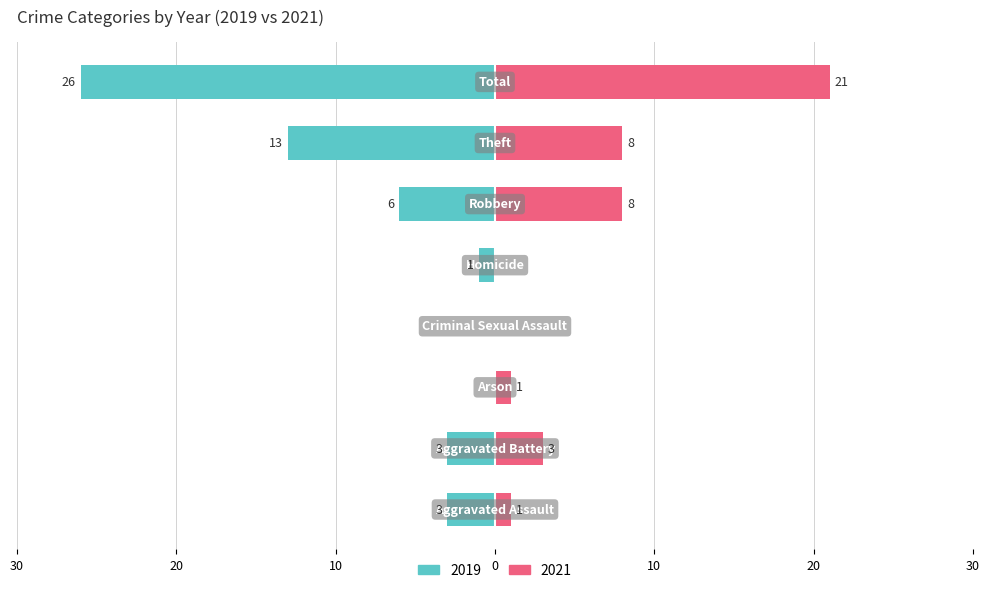

Reading right to left, extract all data points from this chart.

Left (2019): Total=-26	Theft=-13	Robbery=-6	Homicide=-1	Criminal Sexual Assault=0	Arson=0	Aggravated Battery=-3	Aggravated Assault=-3
Right (2021): Total=21	Theft=8	Robbery=8	Homicide=0	Criminal Sexual Assault=0	Arson=1	Aggravated Battery=3	Aggravated Assault=1